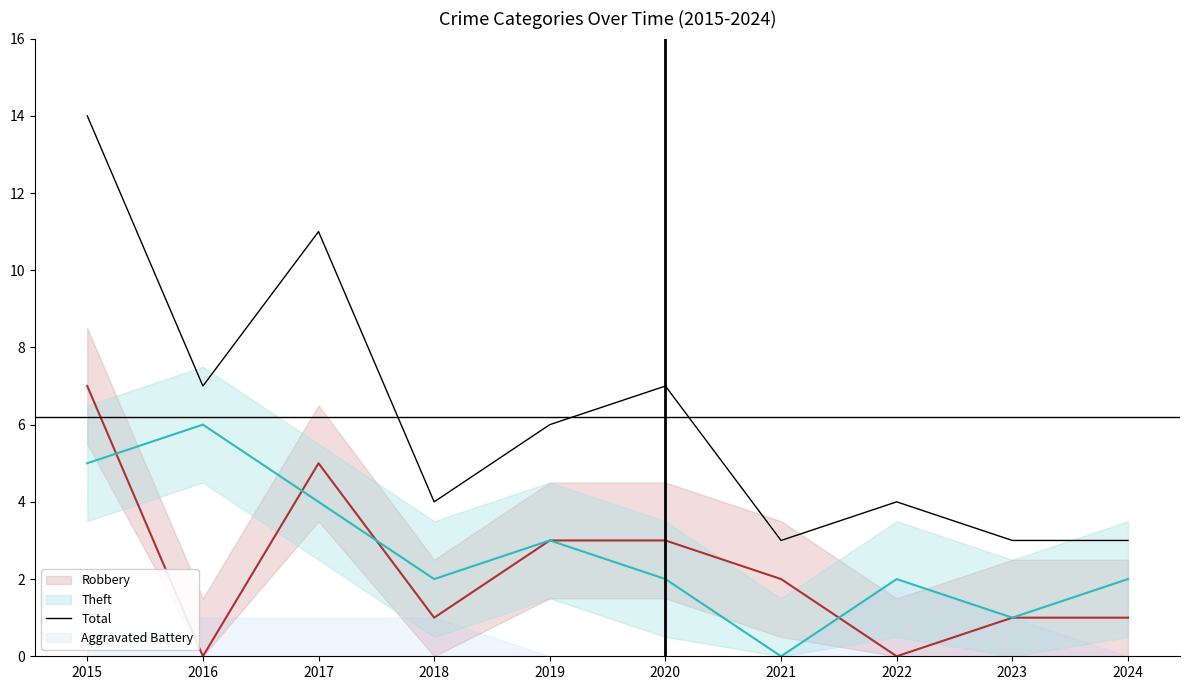

At how many categories does at least one series exceed 7?

2